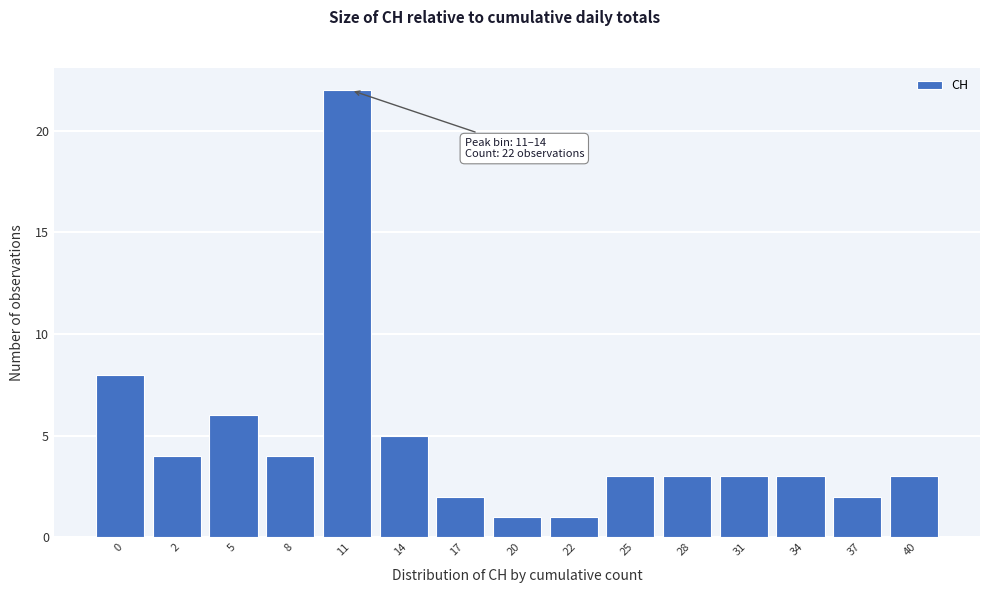

Reading right to left, what are all the values shown in this chart?

3	2	3	3	3	3	1	1	2	5	22	4	6	4	8